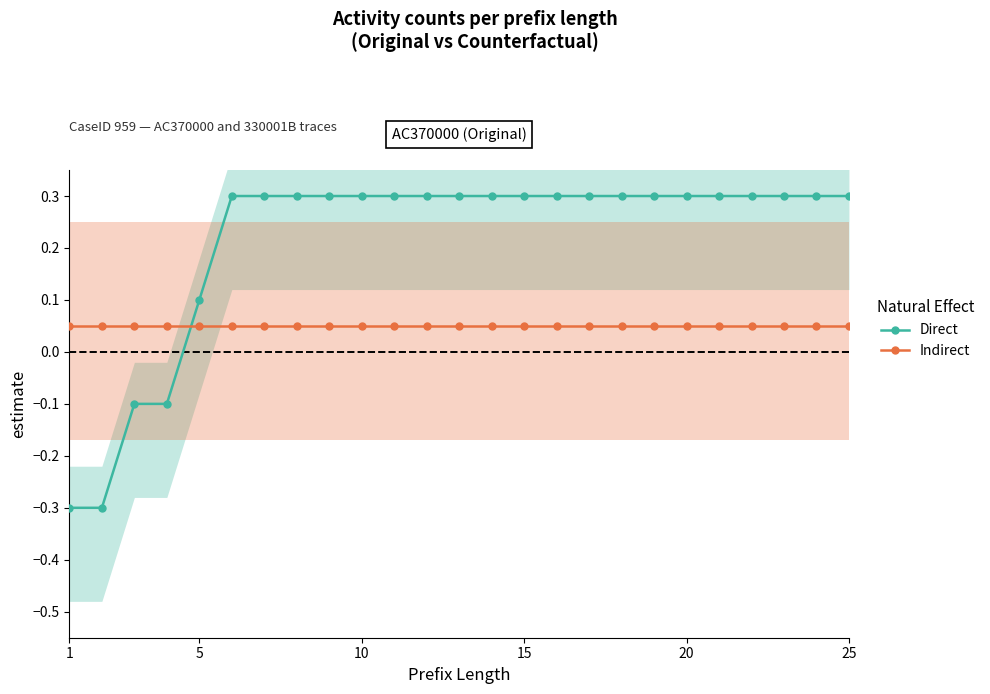

True or false: Indirect and Direct cross at least once.

True